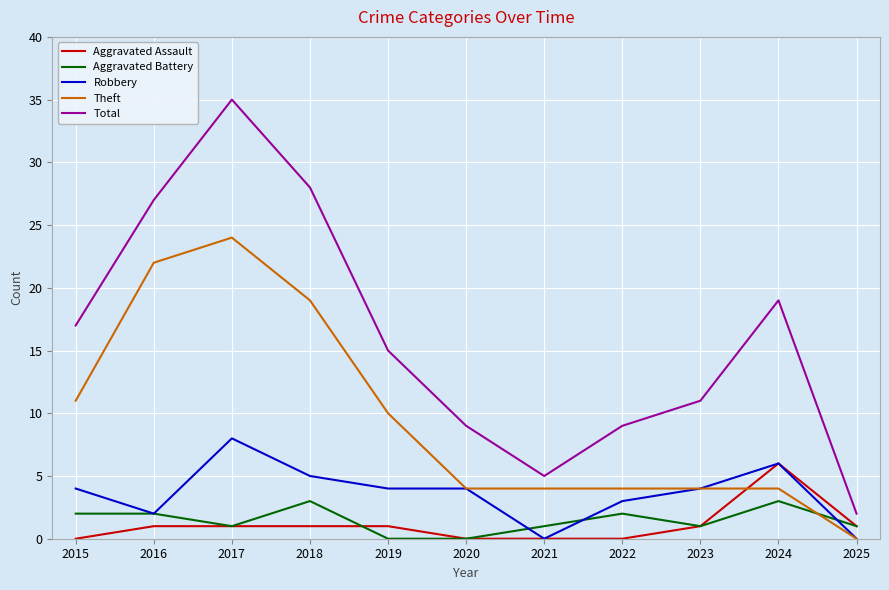

What are all the series names shown in the legend?

Aggravated Assault, Aggravated Battery, Robbery, Theft, Total